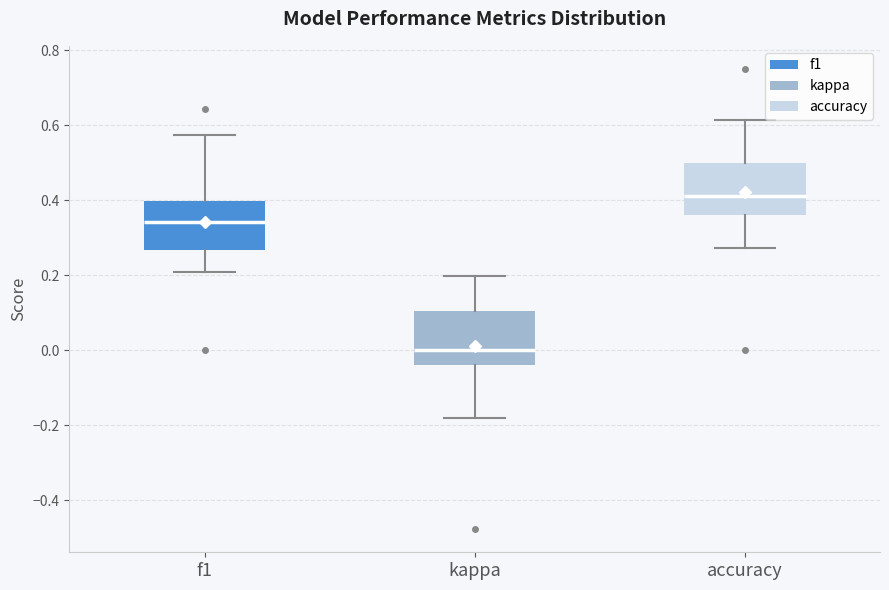

Where is the upper edge of the box for accuracy on the y-axis? The values are not printed on the chart, so give them approximately, as read against the axis.

0.50